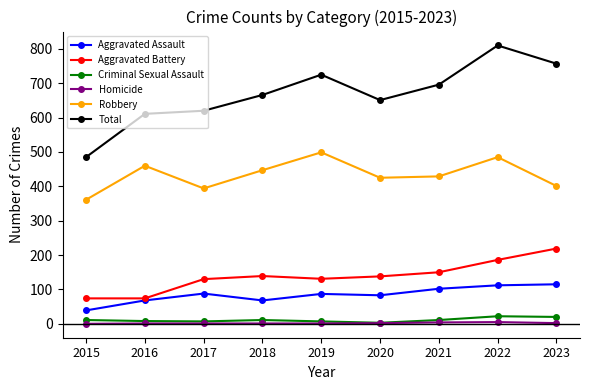

What is the minimum value for Aggravated Battery?

74